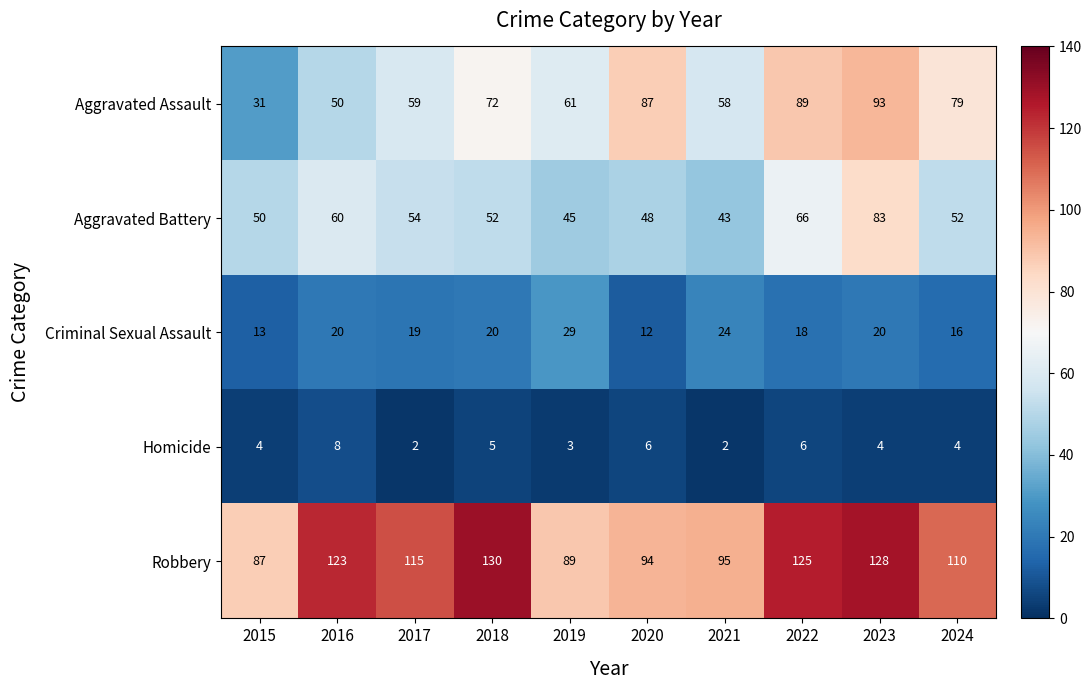

What is the difference between the maximum and minimum values in the Aggravated Battery series?

40